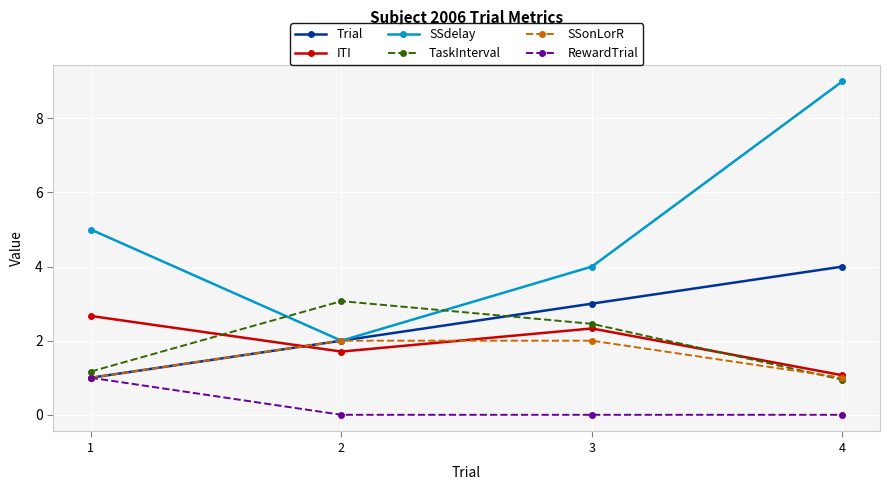

What is the value of the TaskInterval point at the 2nd from the left?

3.1